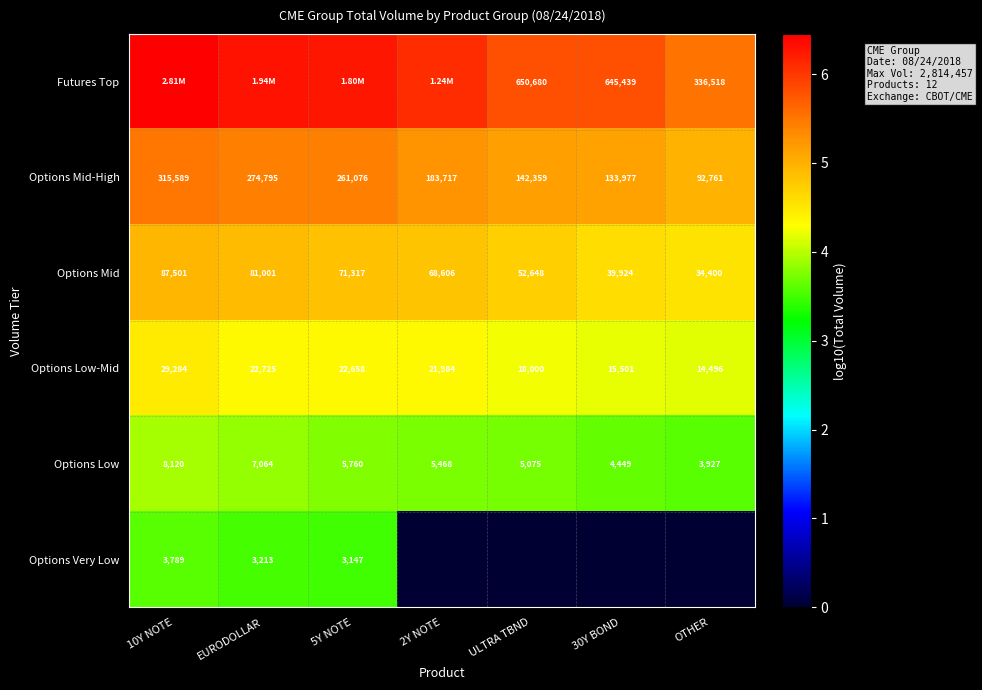

Is the value of Options Low-Mid at 2Y NOTE greater than the value of Options Mid-High at 10Y NOTE?

No